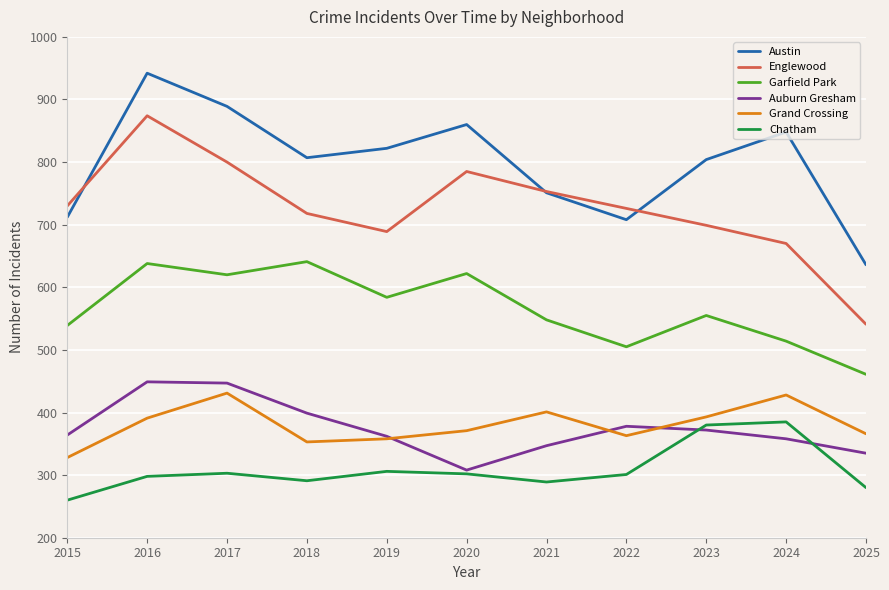

What is the difference between the maximum and minimum values in the Chatham series?

125